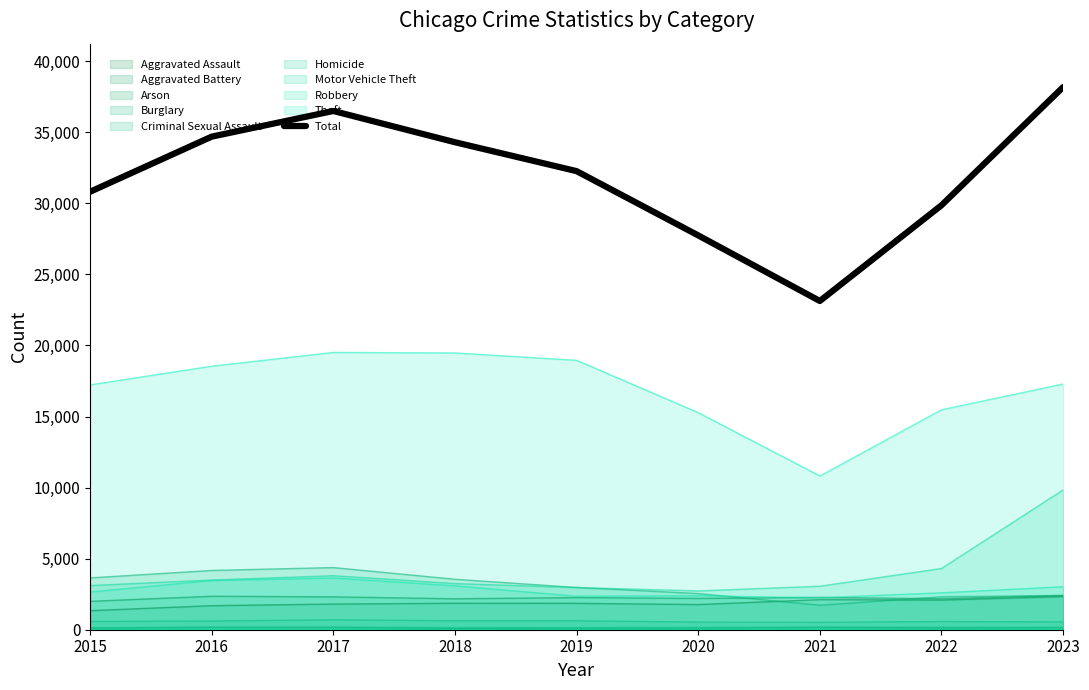

Where is the first local minimum?

2021